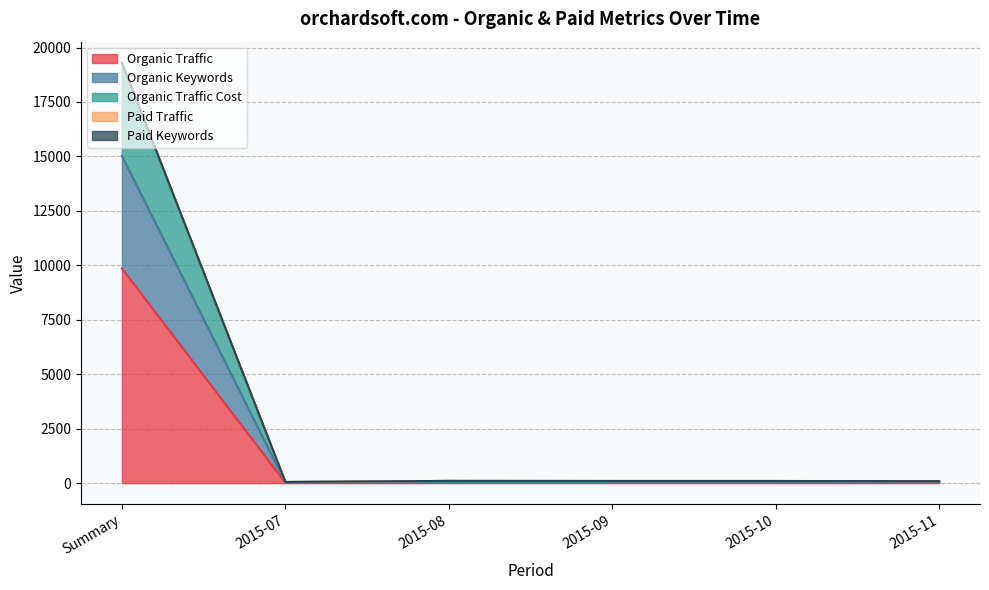

Reading left to right, list all the values displayed in this chart.

Organic Traffic: Summary=9860	2015-07=19	2015-08=39	2015-09=36	2015-10=36	2015-11=35
Organic Keywords: Summary=15026	2015-07=34	2015-08=58	2015-09=53	2015-10=53	2015-11=53
Organic Traffic Cost: Summary=19275	2015-07=53	2015-08=102	2015-09=98	2015-10=98	2015-11=89
Paid Traffic: Summary=19303	2015-07=53	2015-08=102	2015-09=98	2015-10=98	2015-11=89
Paid Keywords: Summary=19294	2015-07=53	2015-08=102	2015-09=98	2015-10=98	2015-11=89